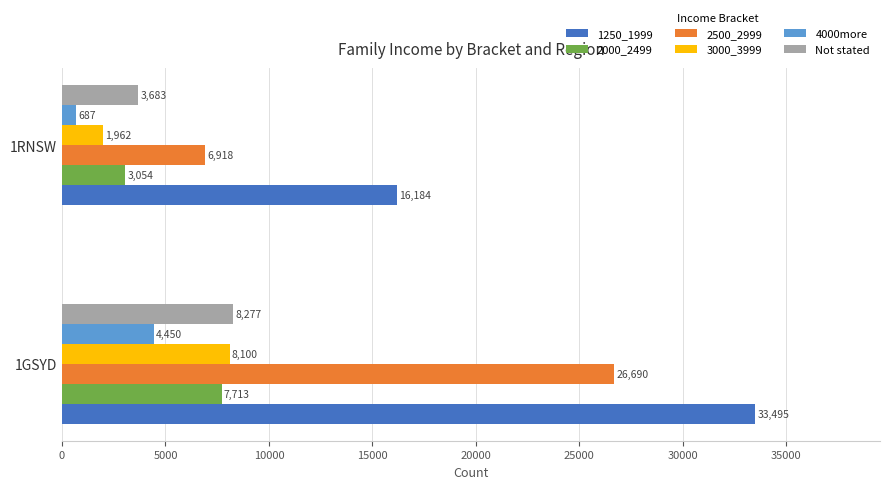

List the labels in order of 2000_2499 value, largest first.

1GSYD, 1RNSW